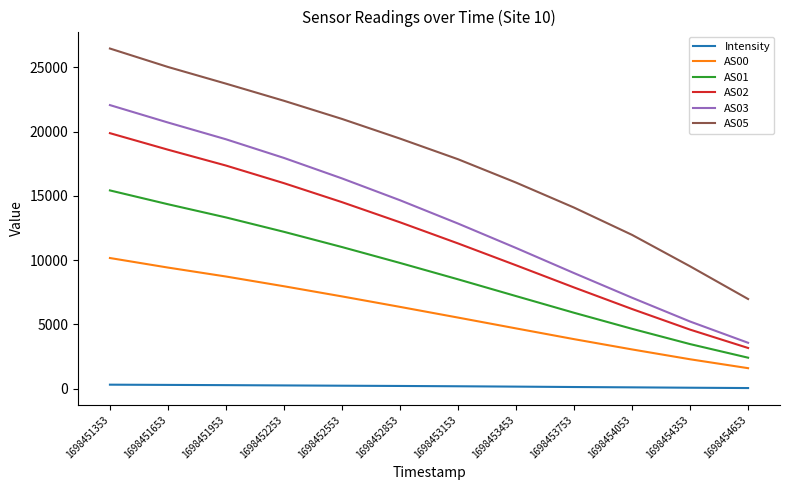

The AS01 series shows 9787.0 at 1698452853. True or false?

True